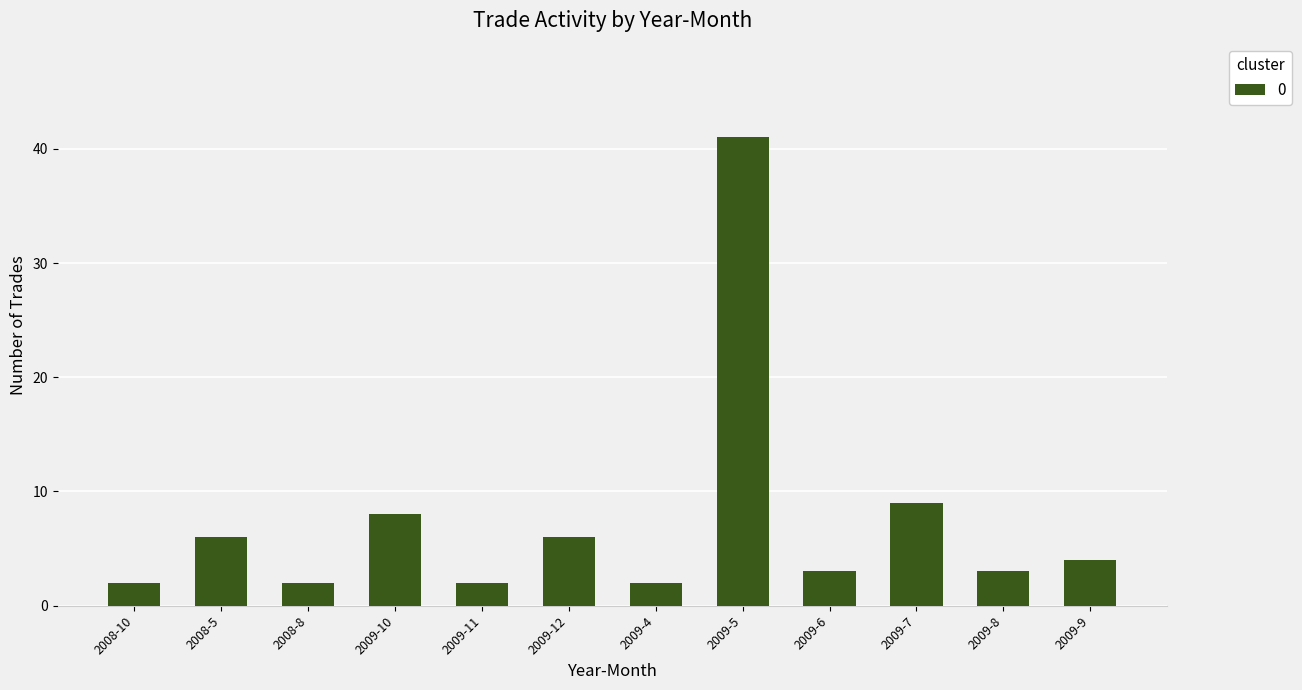

What is the value of the 6th bar from the left?

6